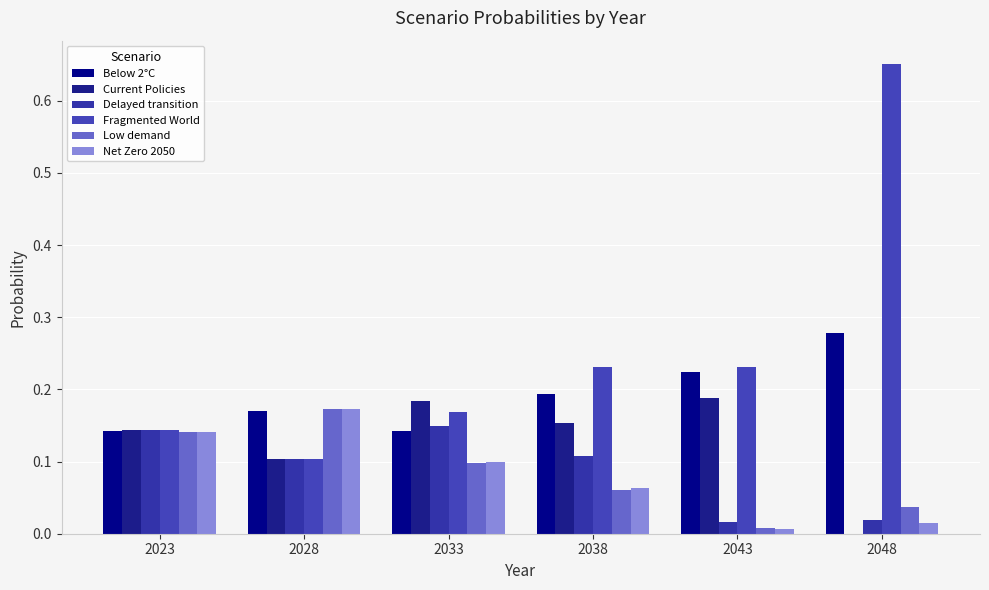

Which category has the lowest value across all series?

2048